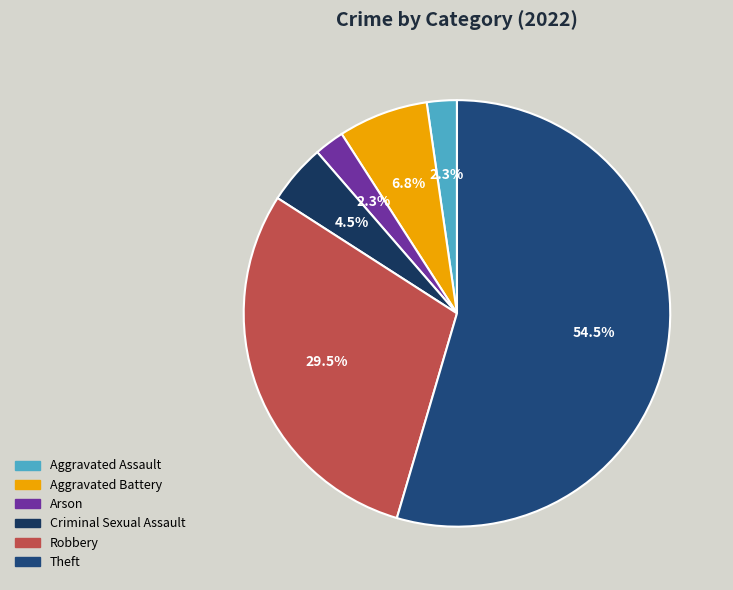

Does any single category account for the majority?

Yes